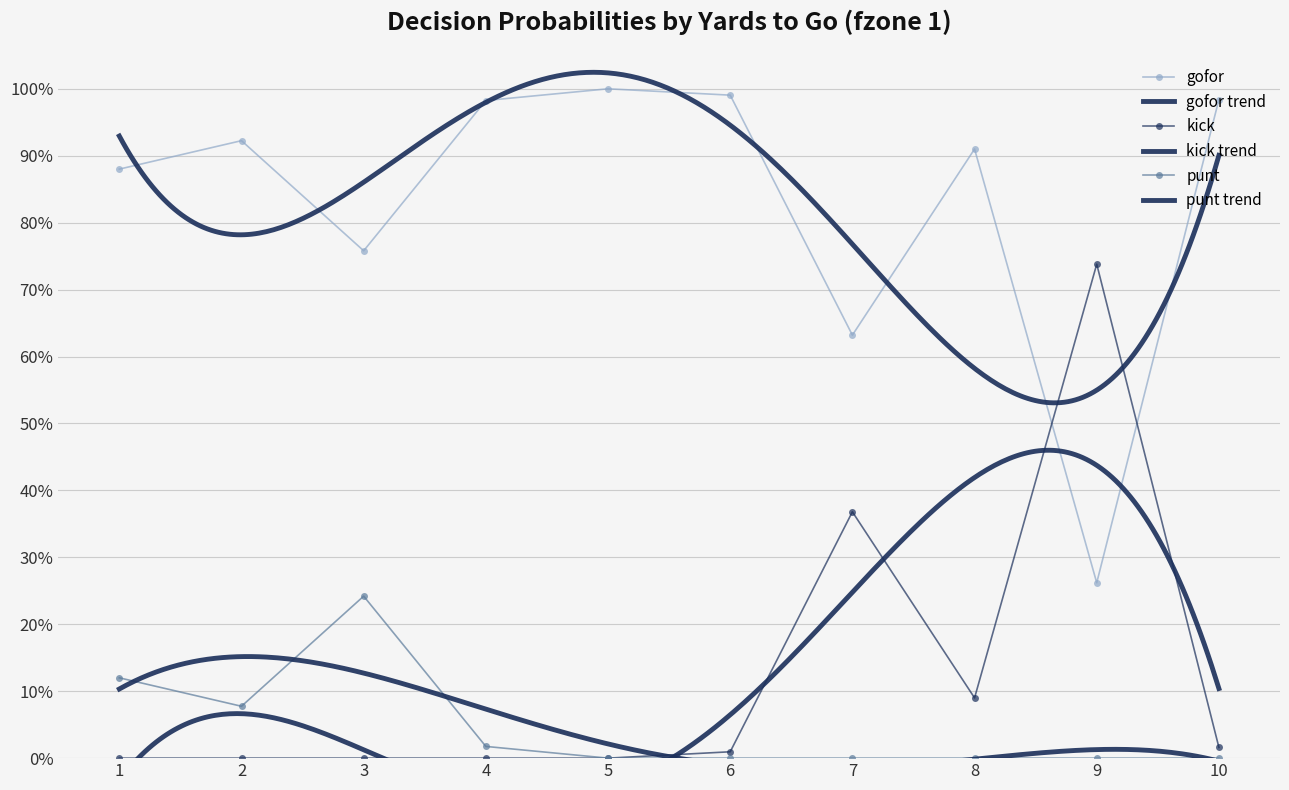

What is the sum of all kick values?

1.2